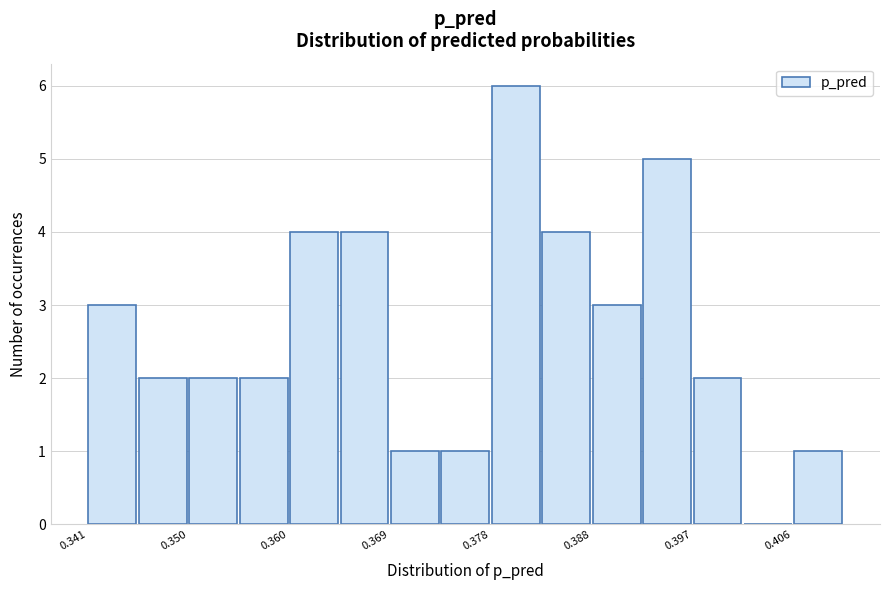

How tall is the bar that spans 0.388 to 0.392 on the x-axis? Neither the bar edges nor the heights are printed on the chart, so give them approximately, as read against the axes.

3